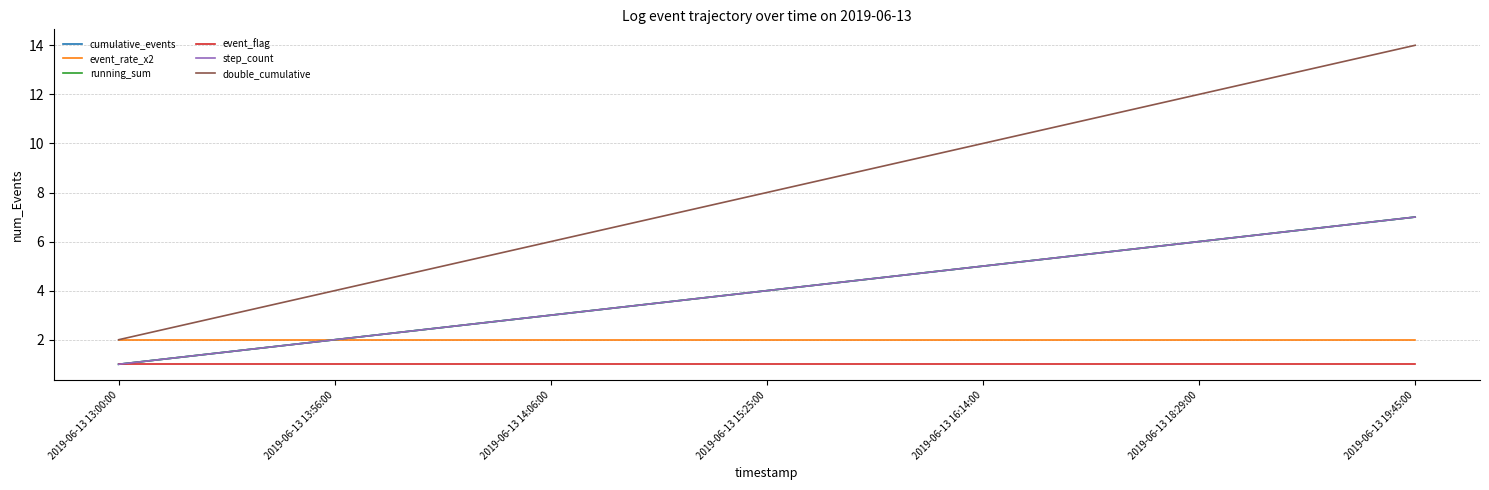

True or false: event_rate_x2 and step_count intersect in this chart.

False